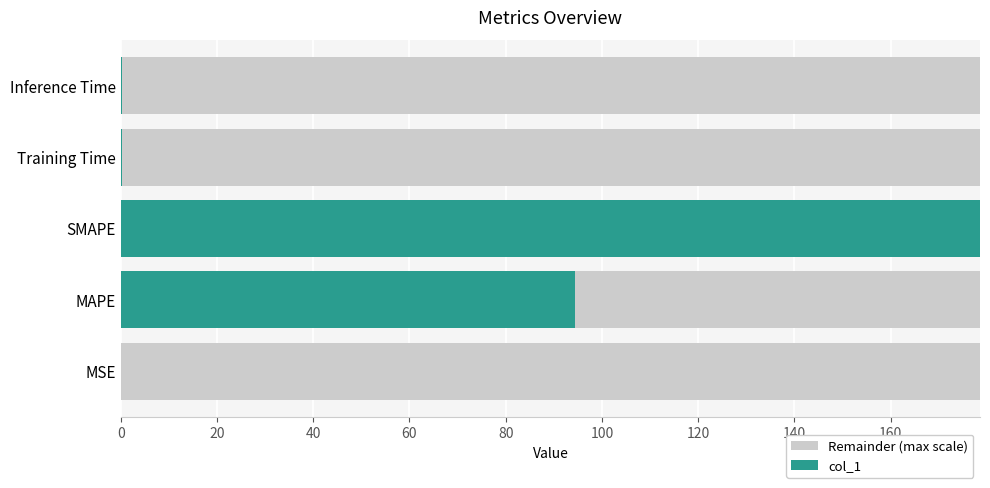

Which category has the highest value in the col_1 series?

SMAPE